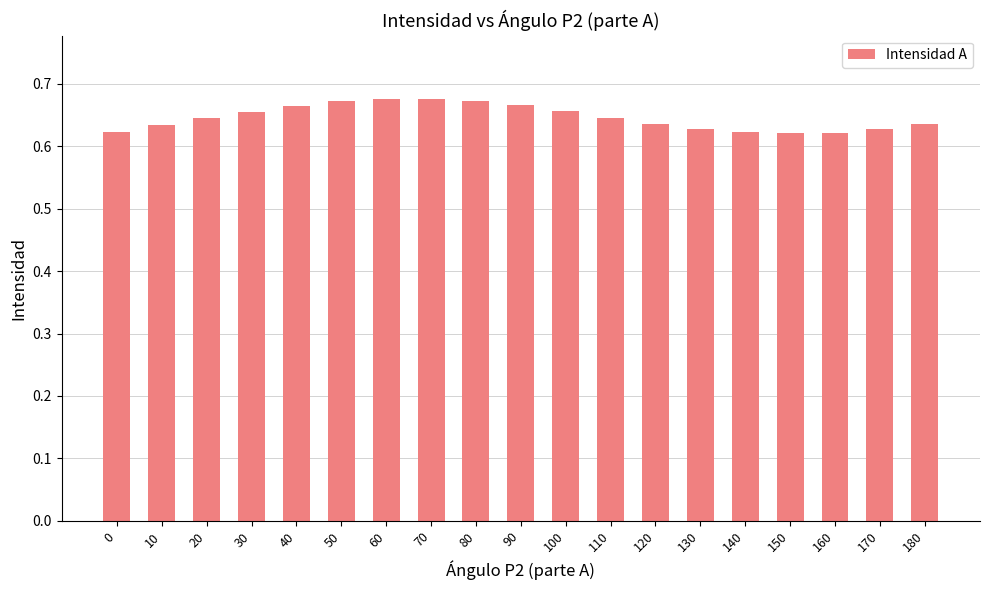

The value at 90 is 0.9. True or false?

False